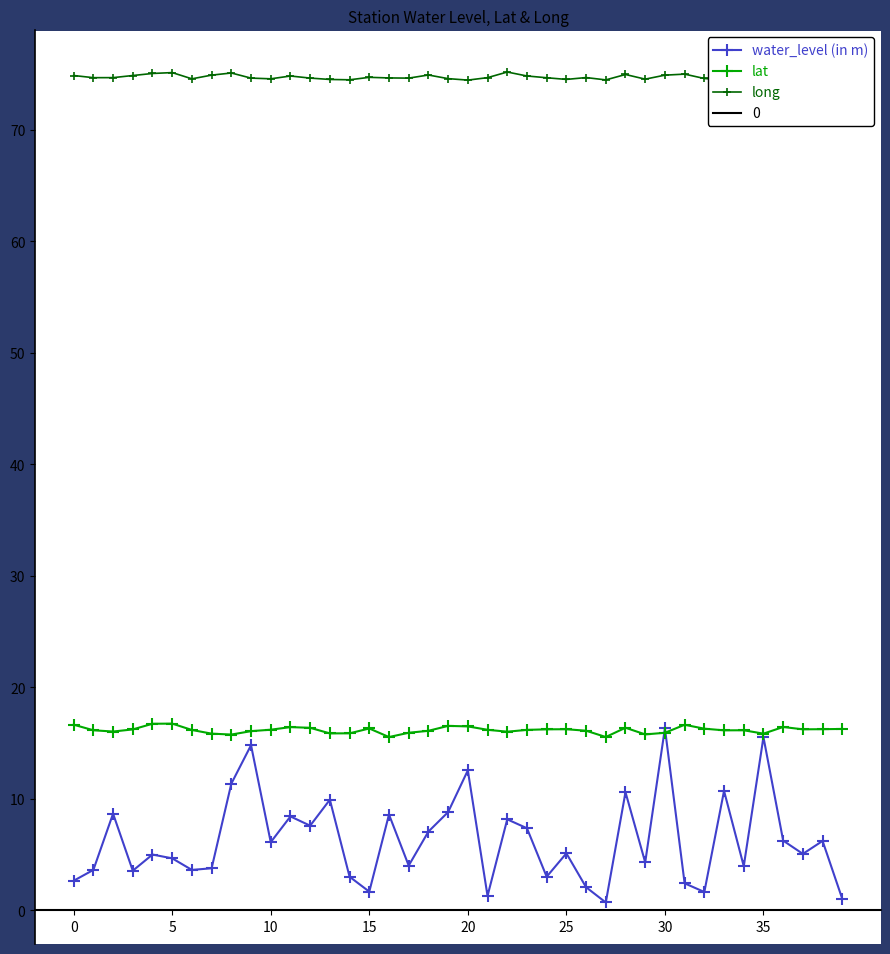

At 38, list the series in order from smallest to largest.

water_level (in m), lat, long